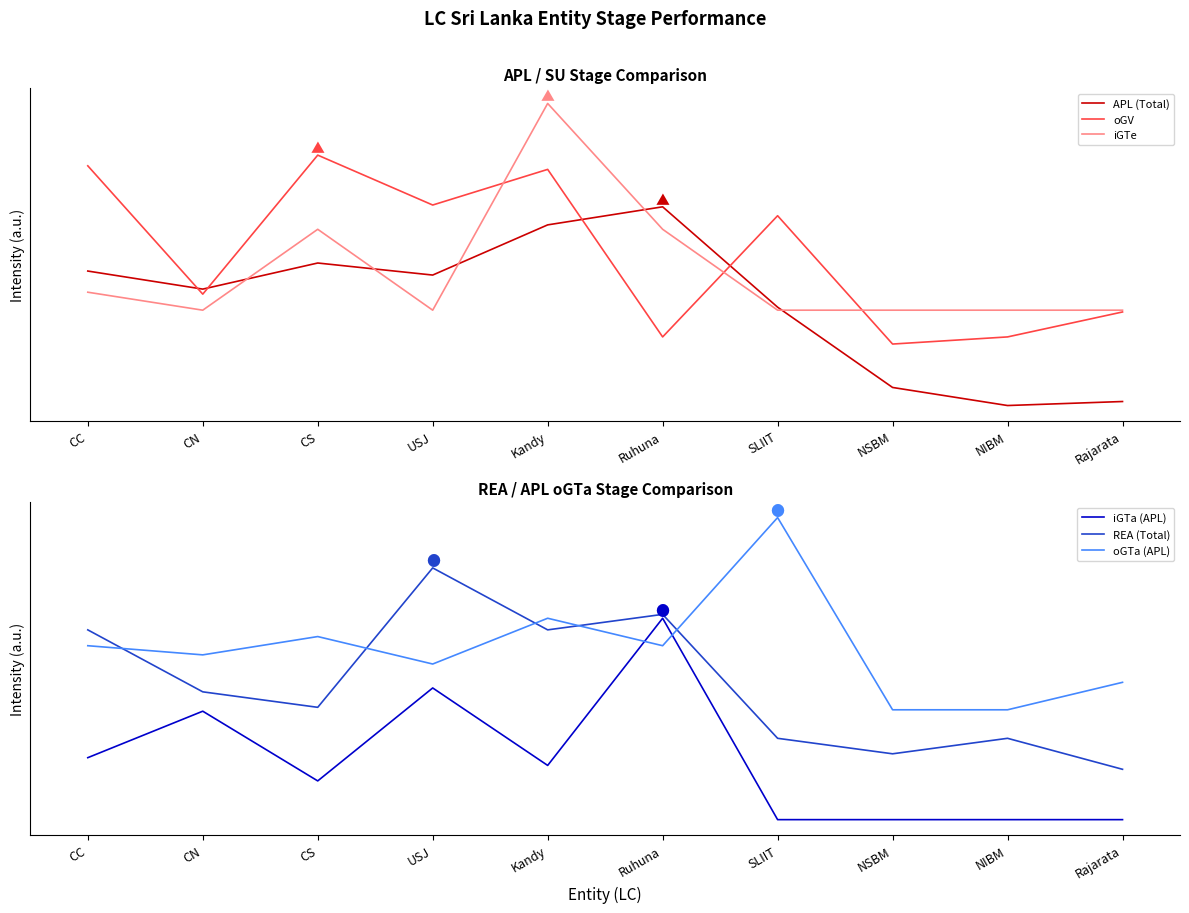

How many series are shown in this chart?

6